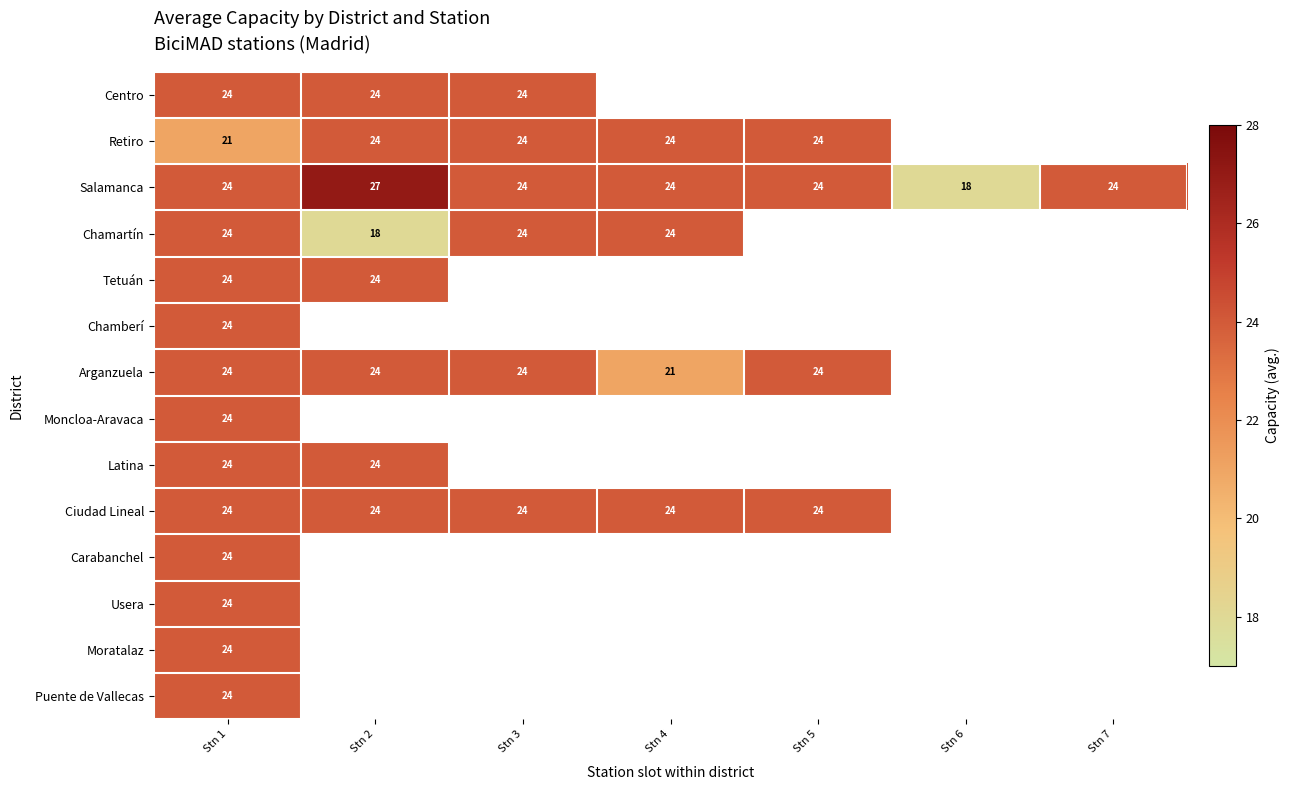

True or false: Centro has a value of 24 at Stn 2.

True